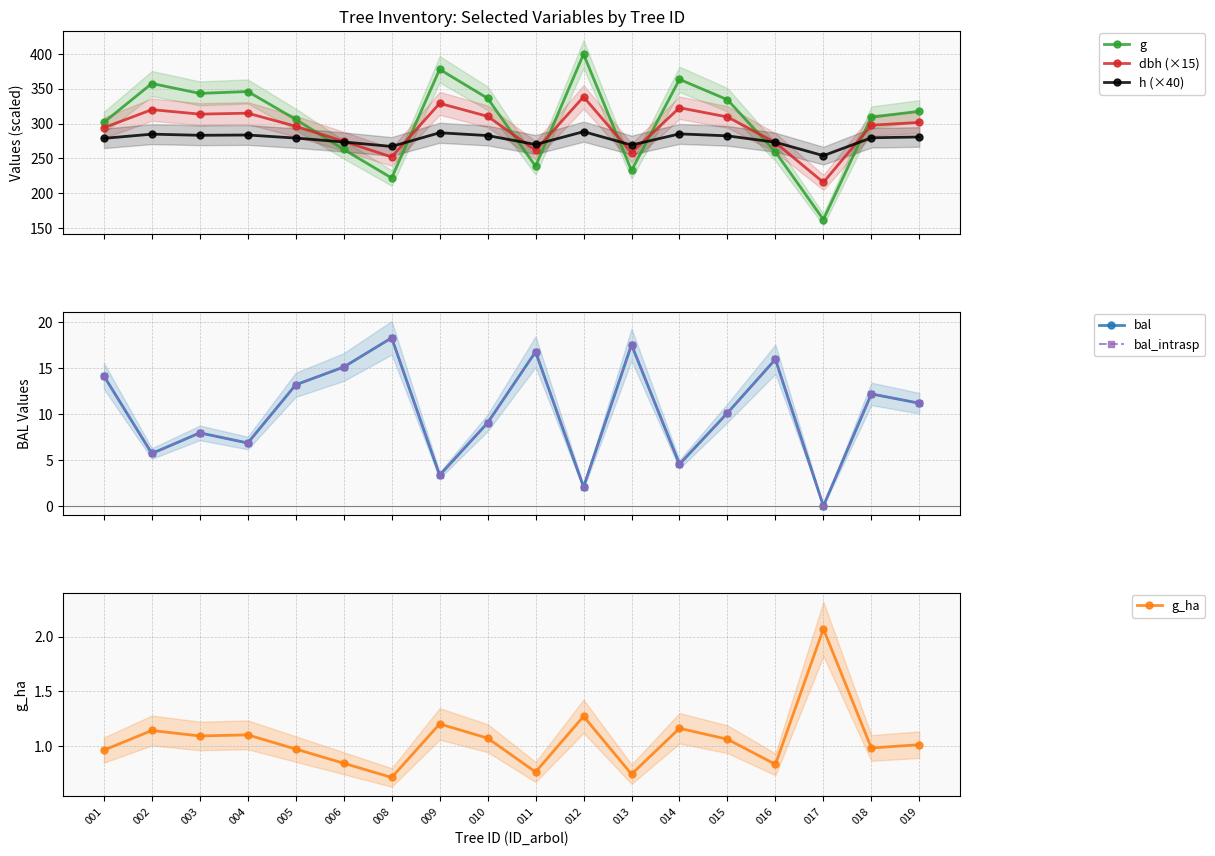

What are all the series names shown in the legend?

g, dbh (×15), h (×40), bal, bal_intrasp, g_ha